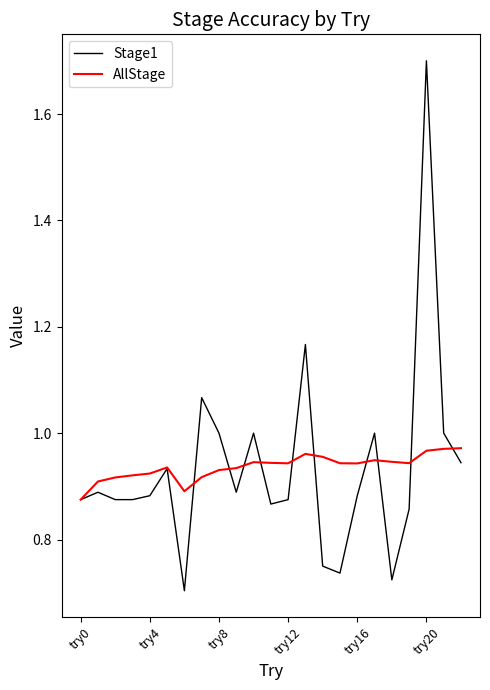

List the series in order of their peak value, lowest first.

AllStage, Stage1